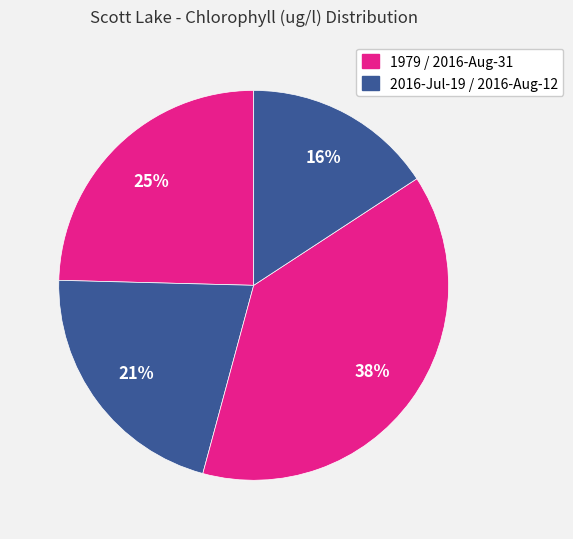

Rank the categories by value from highest to lowest.

2016-08-12, 1979-08-29, 2016-07-19, 2016-08-31